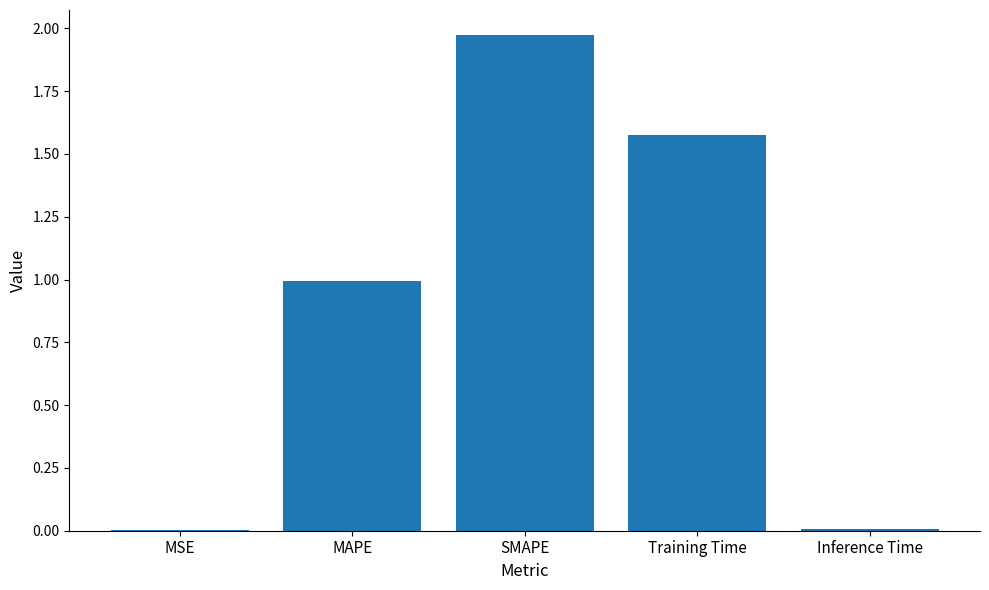

What is the sum of all values?

4.6